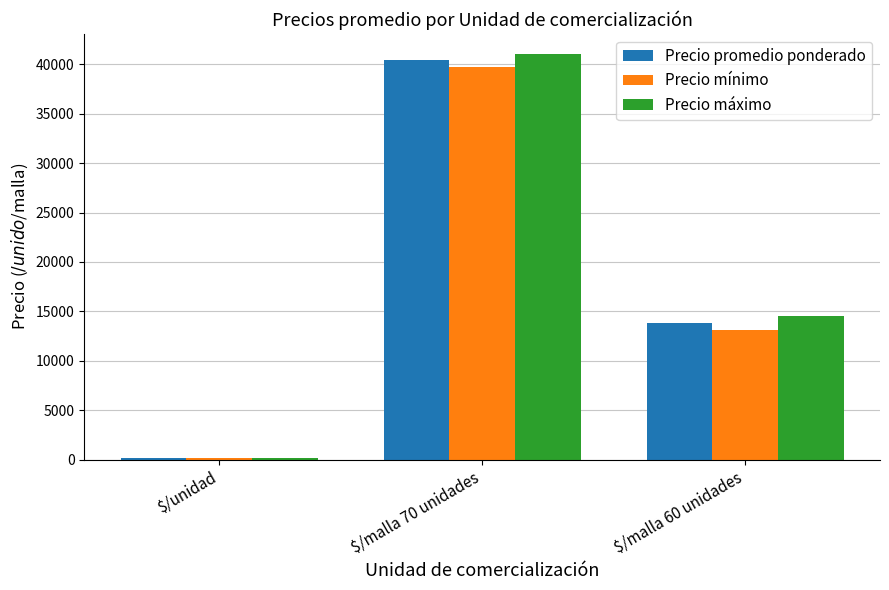

How many data points does each series have?

3